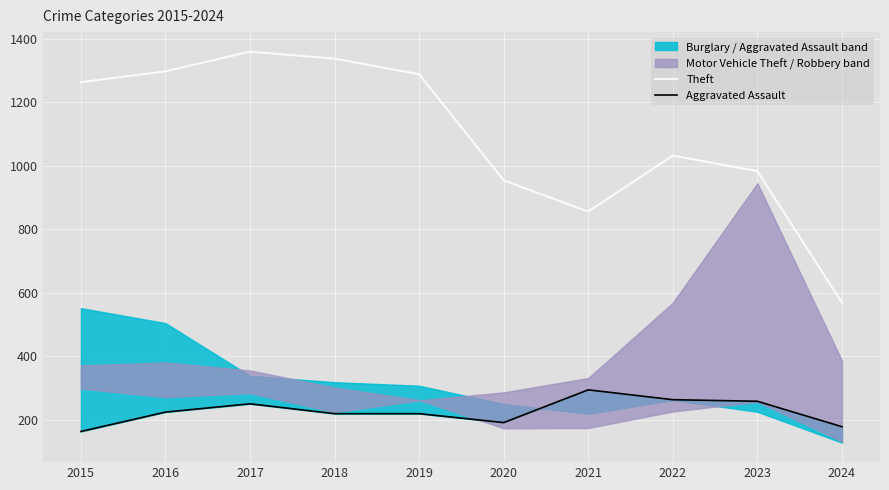

Is it true that Theft equals 2379 at 2017?

False